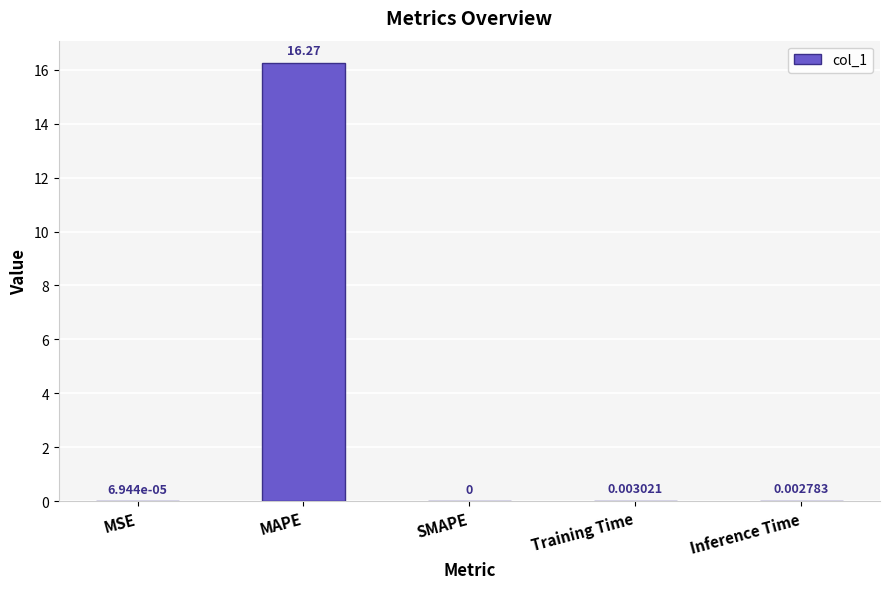

True or false: the data shows 16.3 at MAPE.

True